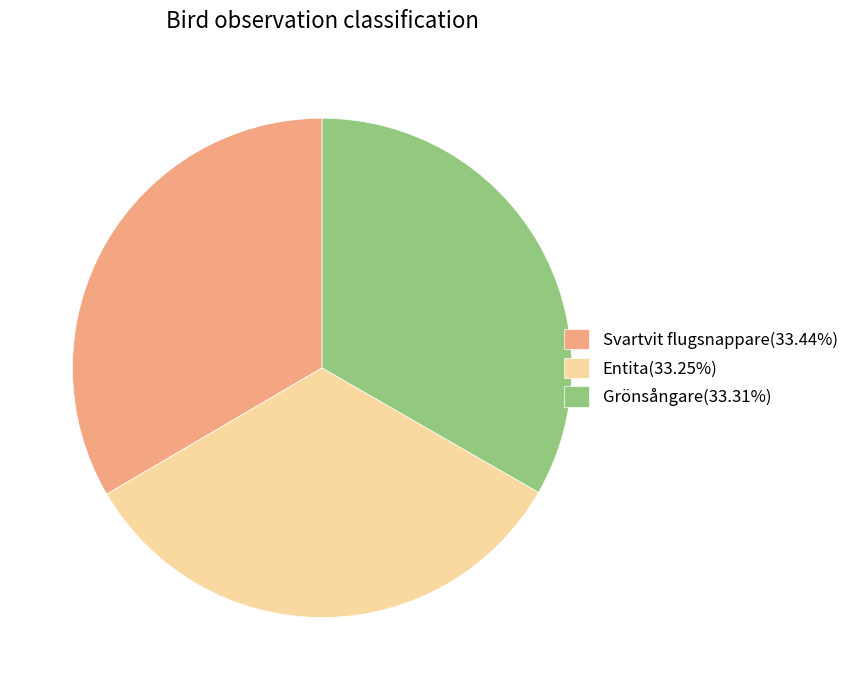

Is Svartvit flugsnappare(33.44%) the majority of the pie?

No